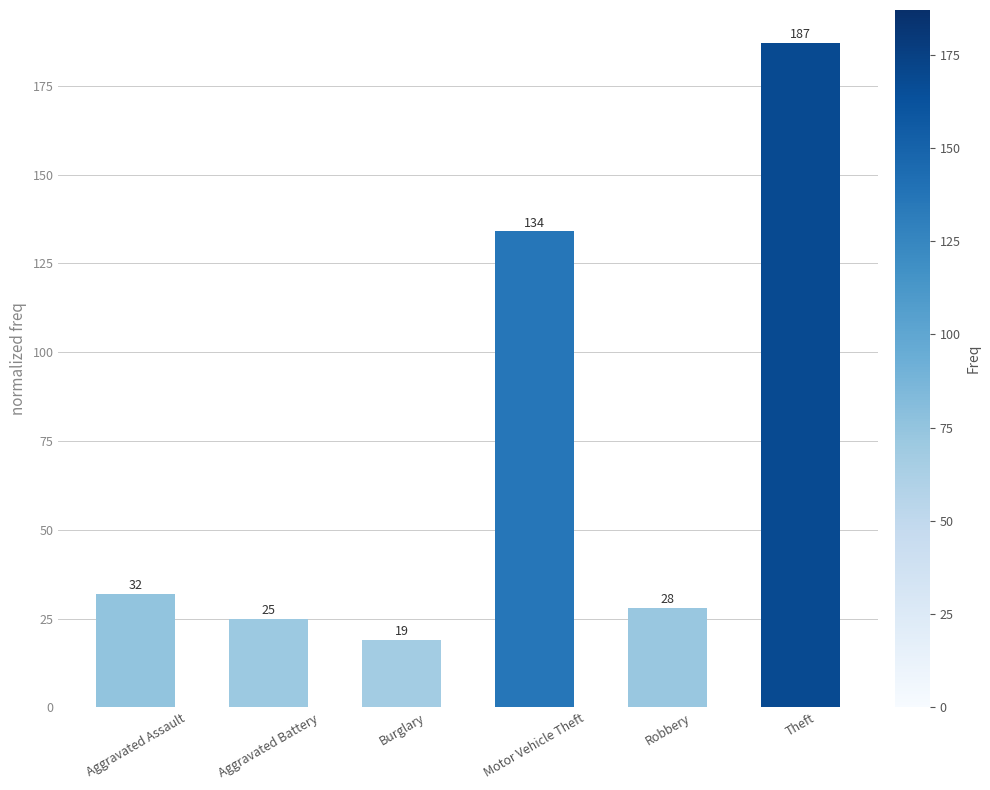

True or false: the data shows 65 at Motor Vehicle Theft.

False